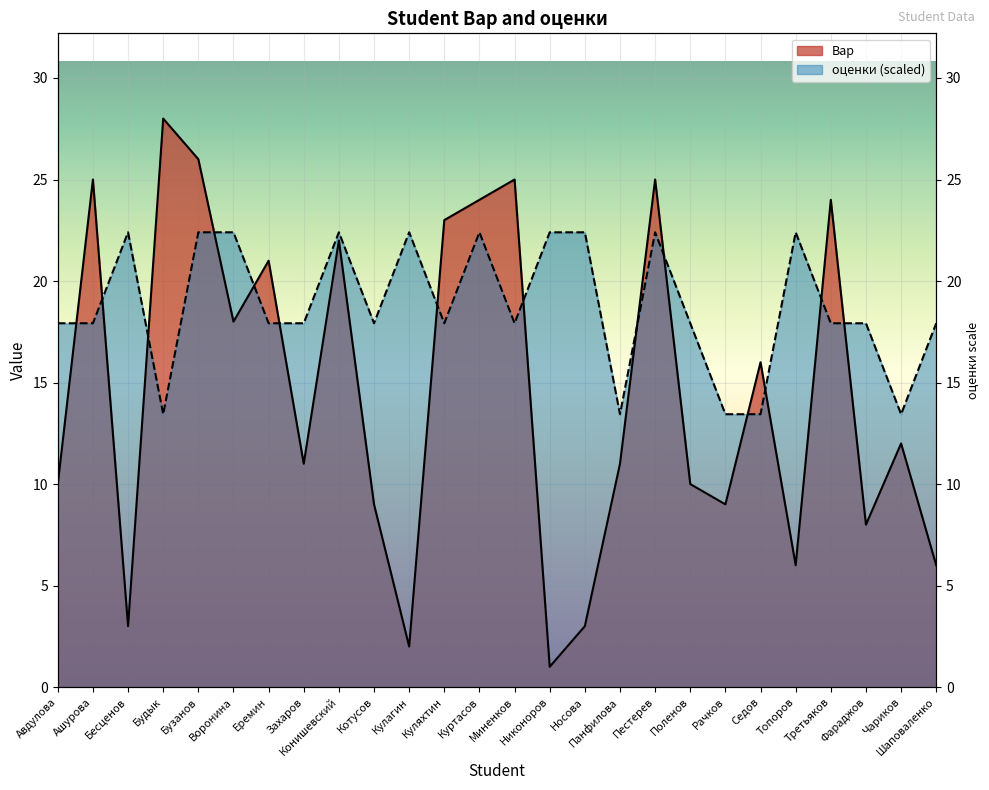

Rank the series by their average value, from lowest to highest.

Вар, оценки